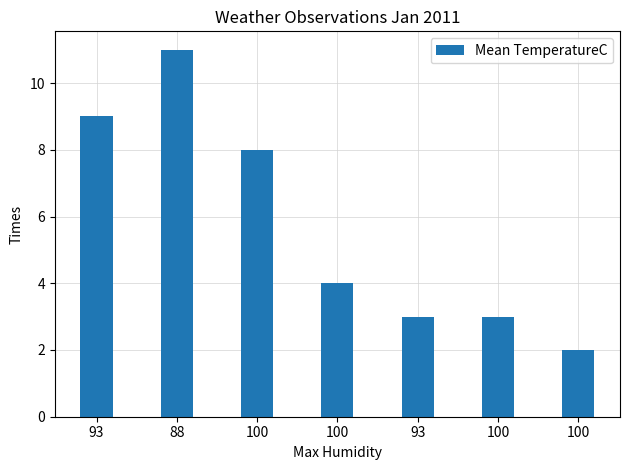

How many bars are there in total?

7